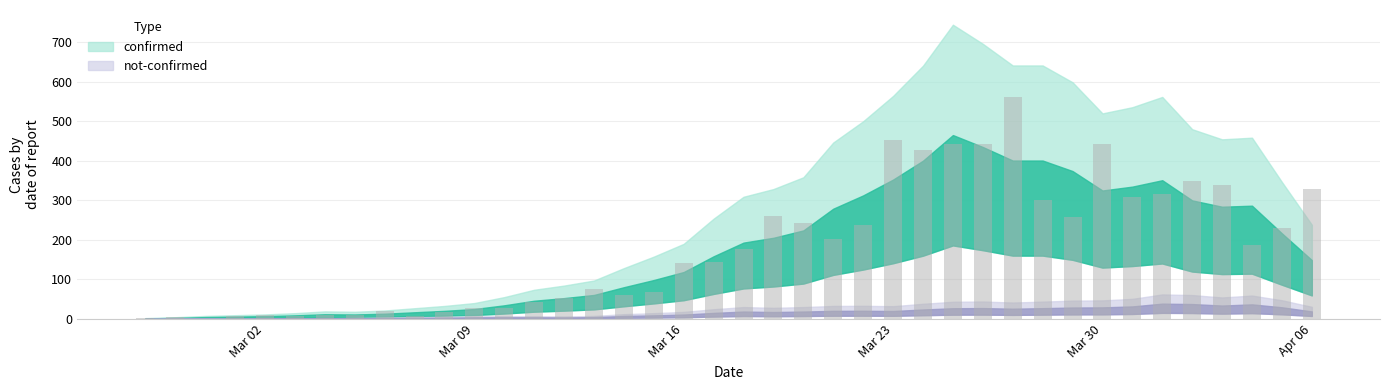

What is the maximum value shown in the chart?

562